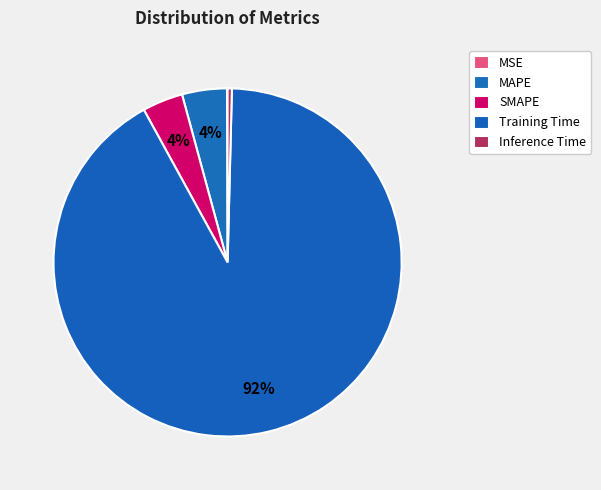

What percentage is the Training Time slice, to the nearest percent?

92%